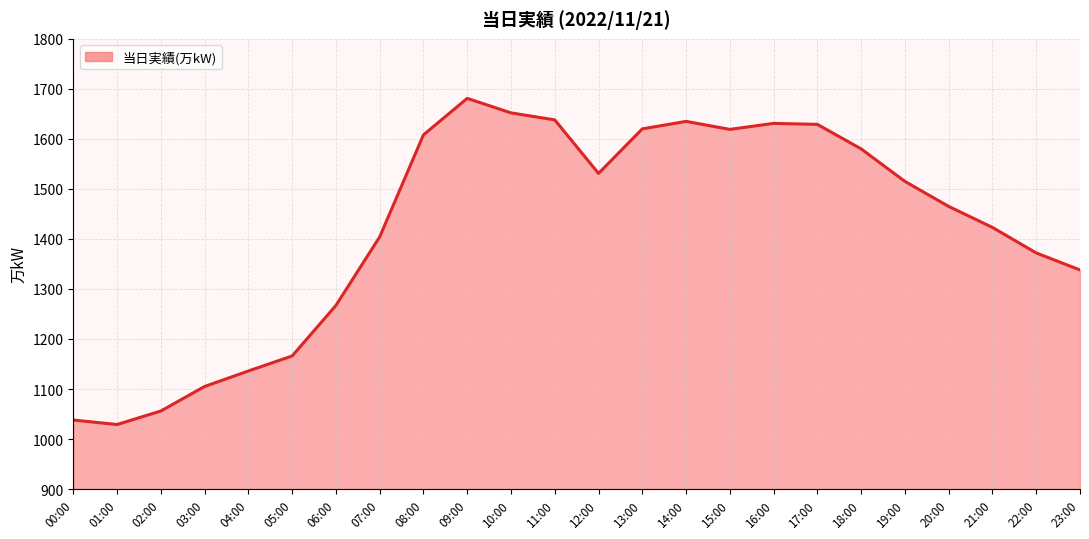

What is the average value?

1422